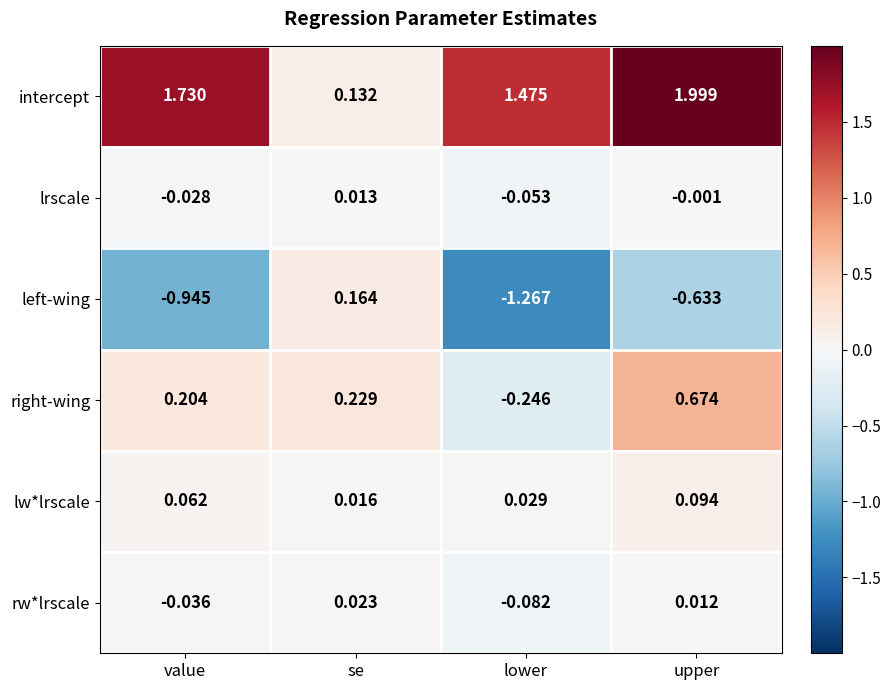

Which series changed the most between se and upper?

intercept